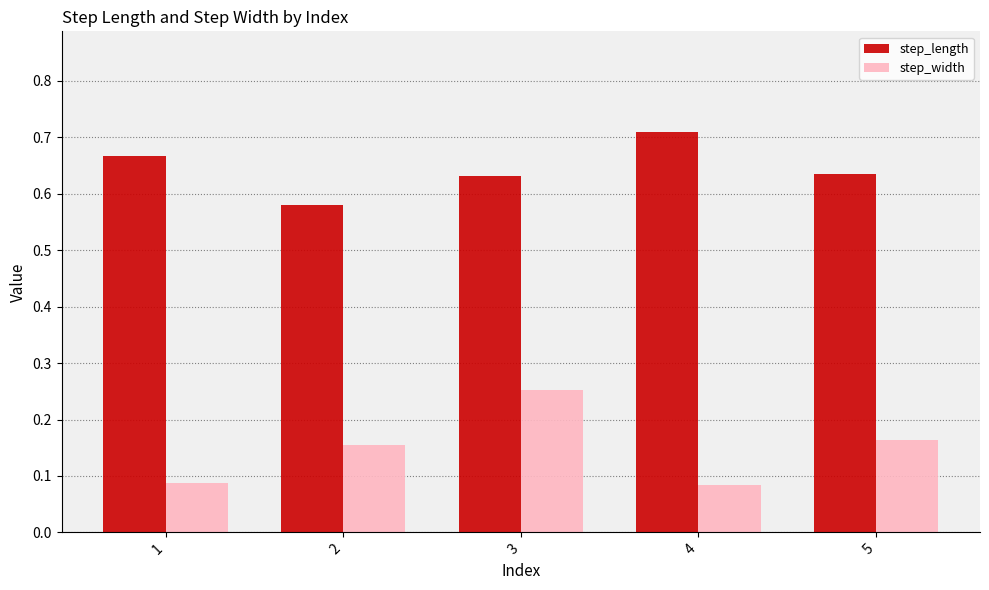

What is the difference between the highest and lowest values at 5?

0.5